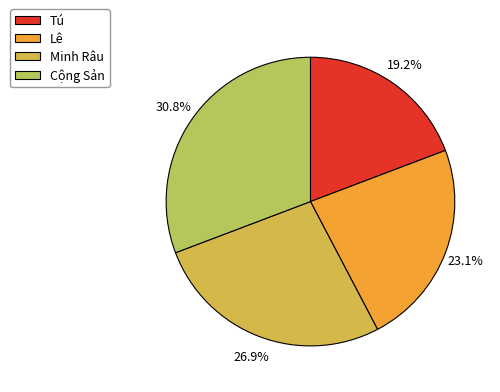

Combined, do Tú and Cộng Sản account for over 50%?

No